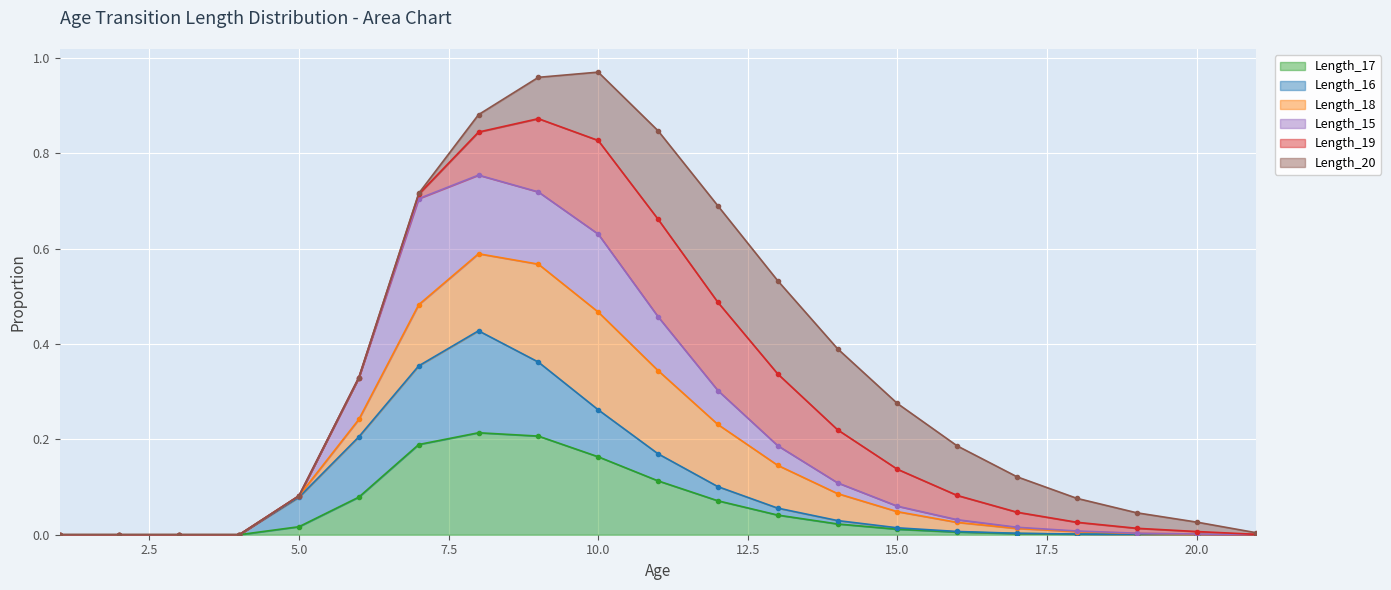

Is it true that Length_15 equals 0.2 at 13?

True